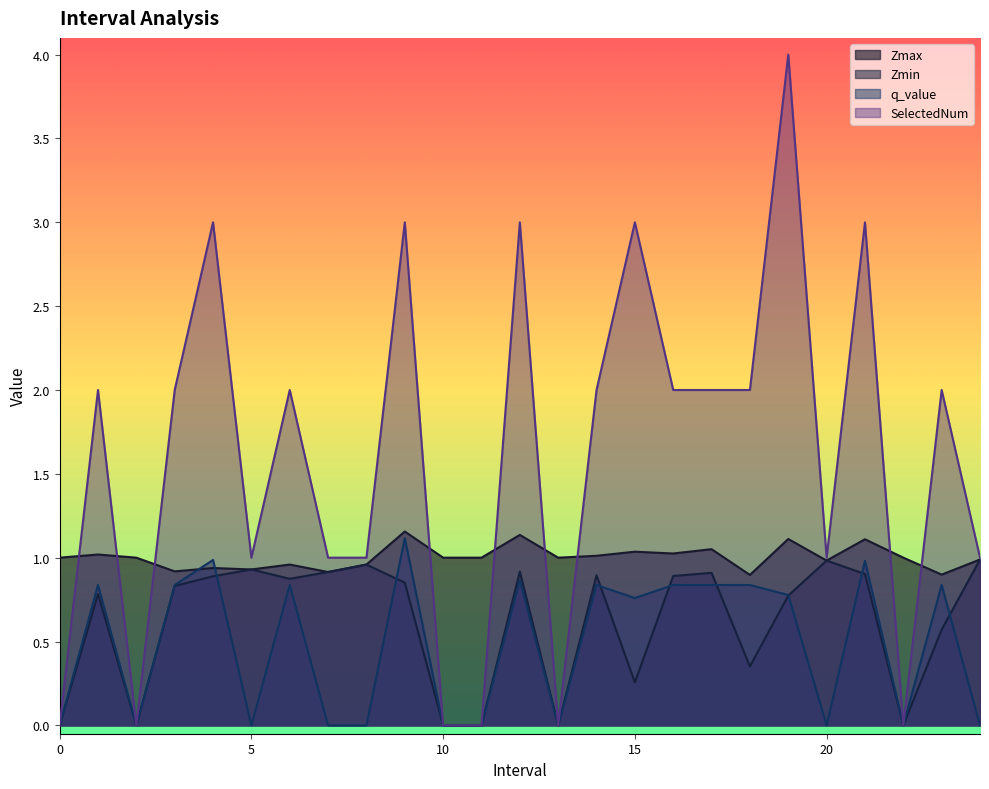

What position from the right is 18.0?

7